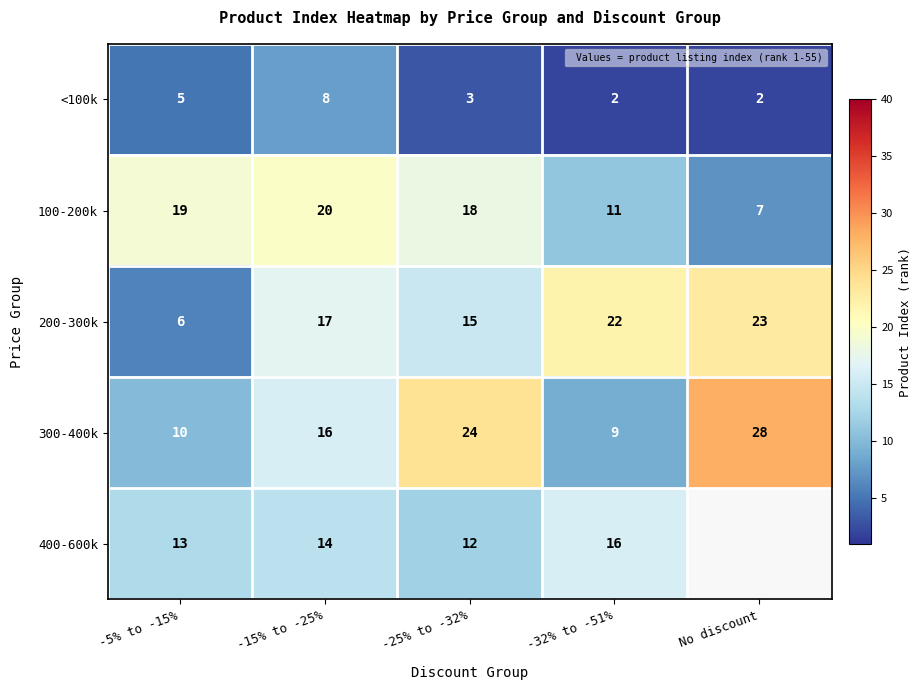

Rank the categories by 300-400k value from highest to lowest.

No discount, -25% to -32%, -15% to -25%, -5% to -15%, -32% to -51%